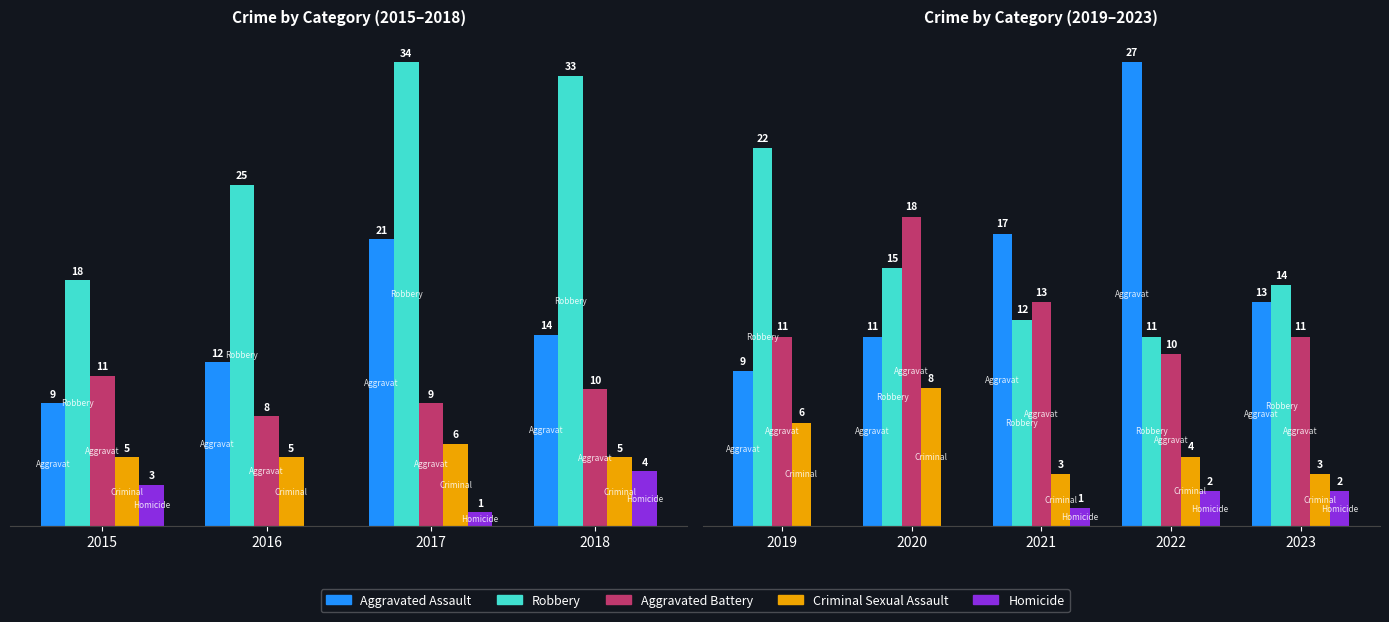

What is the highest value of the Aggravated Battery series?

18